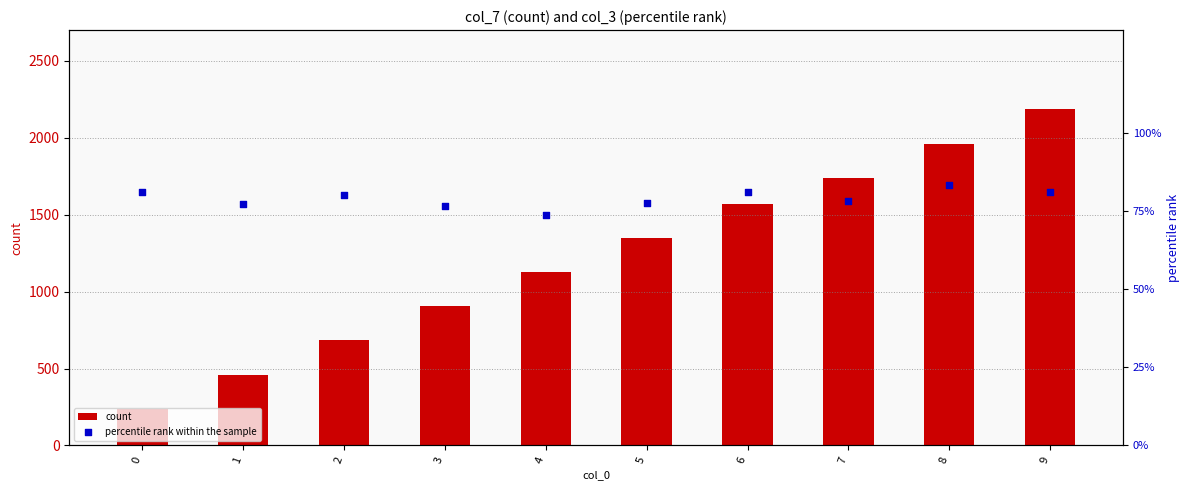

Which series reaches the maximum Y coordinate?

count